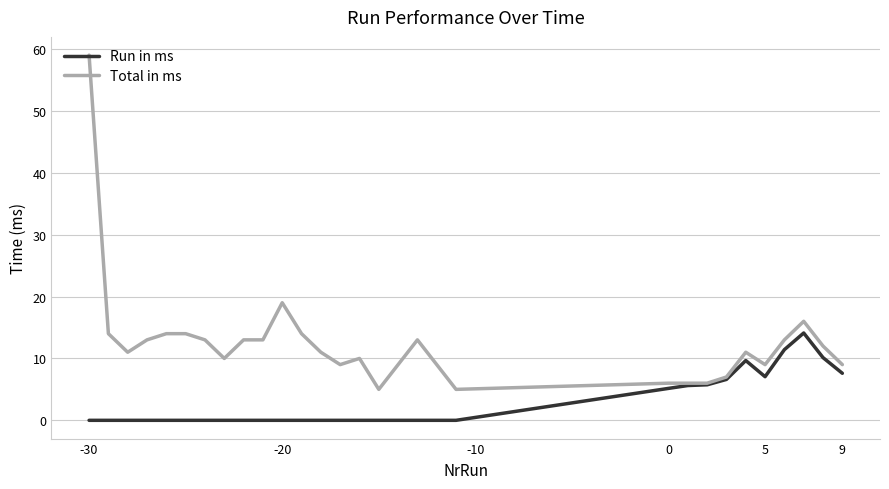

At how many categories does at least one series exceed 24?

1